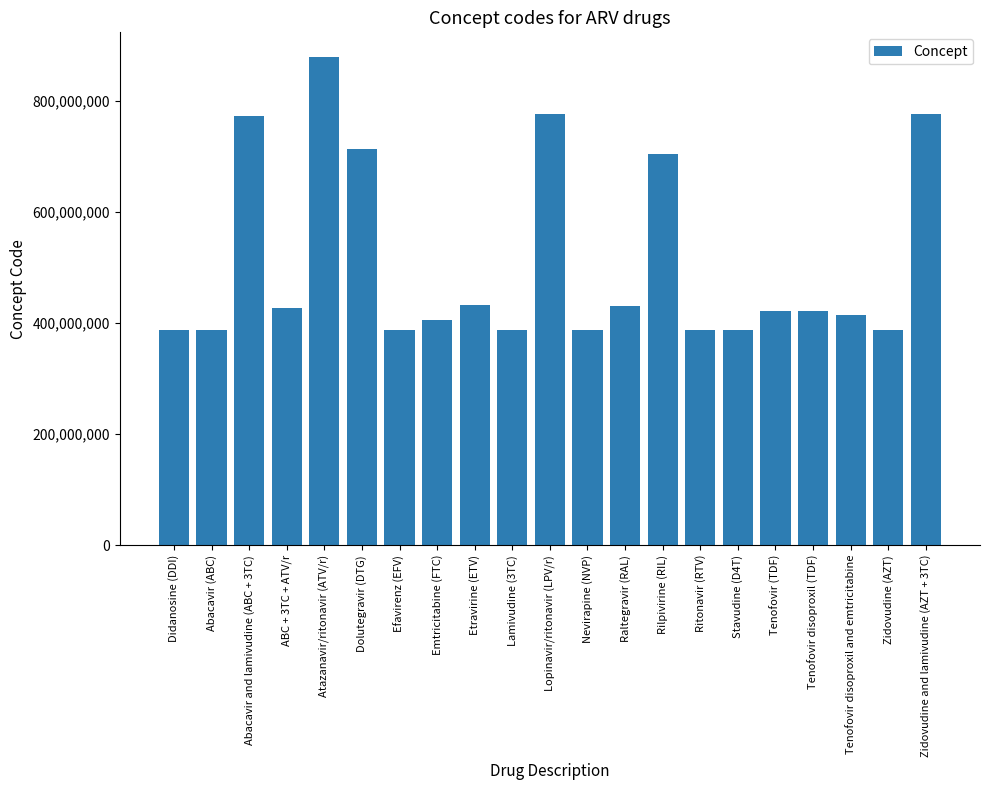

What is the minimum value shown in the chart?

386895008